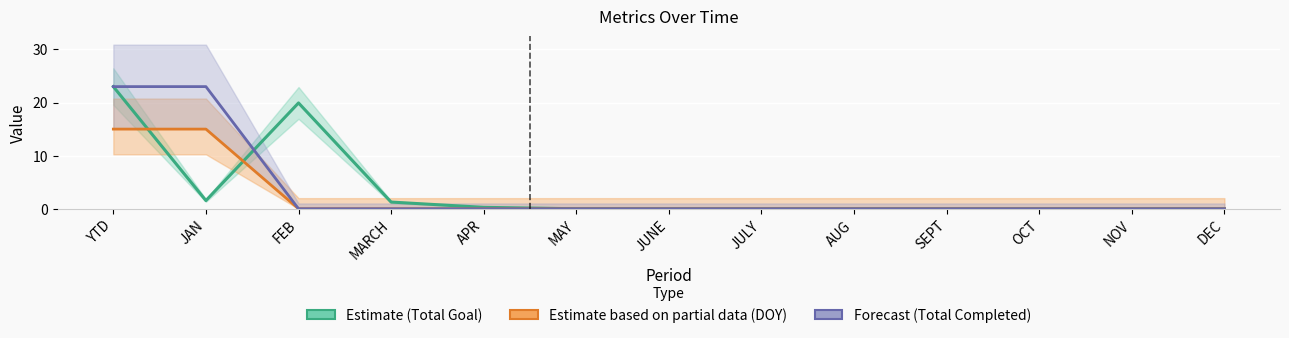

Between SEPT and JULY, which is larger?

SEPT